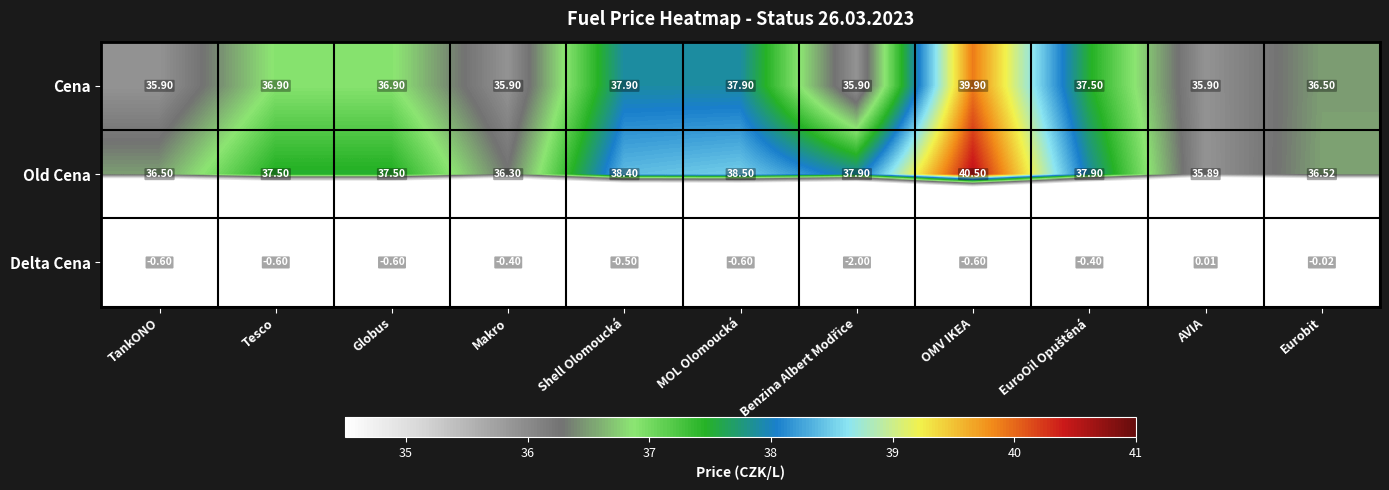

At how many categories does at least one series exceed 0?

11